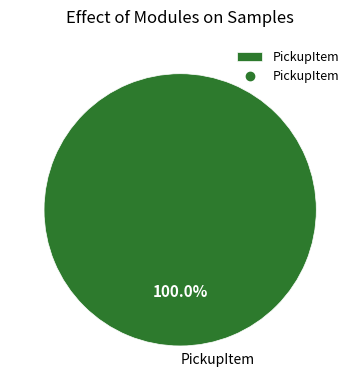

Is there any slice that represents more than half of the pie?

Yes